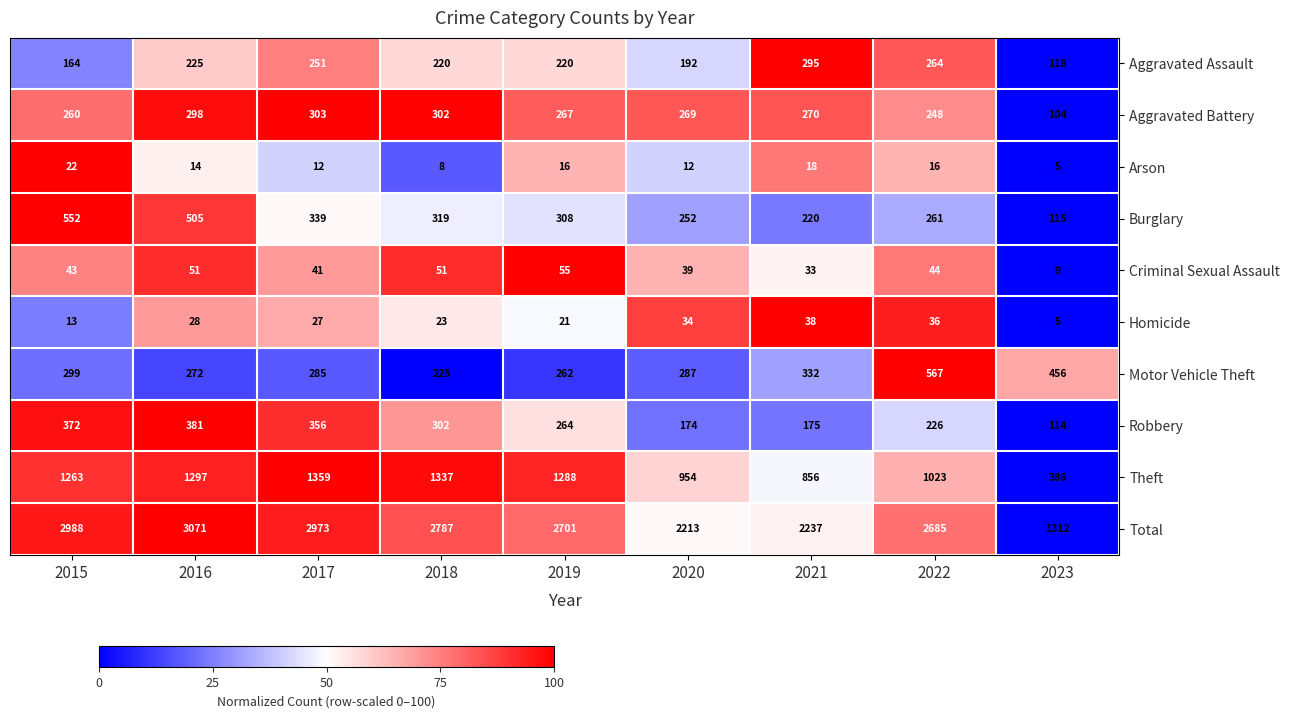

Between 2022 and 2023, which series saw the biggest shift?

Total